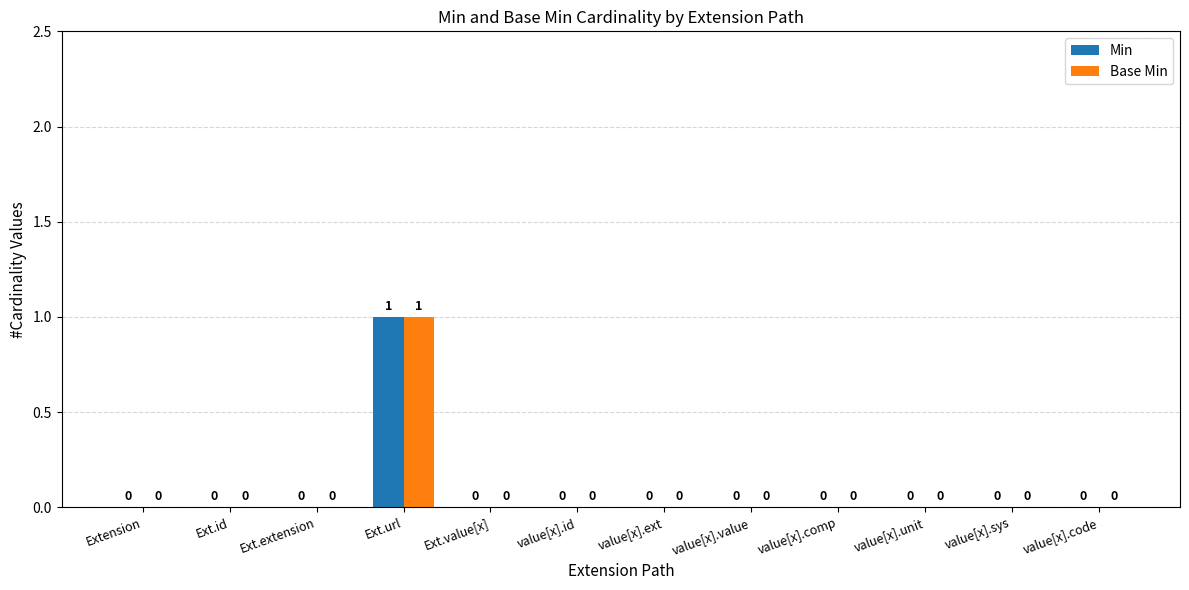

The value of Base Min at value[x].code is 0. True or false?

True